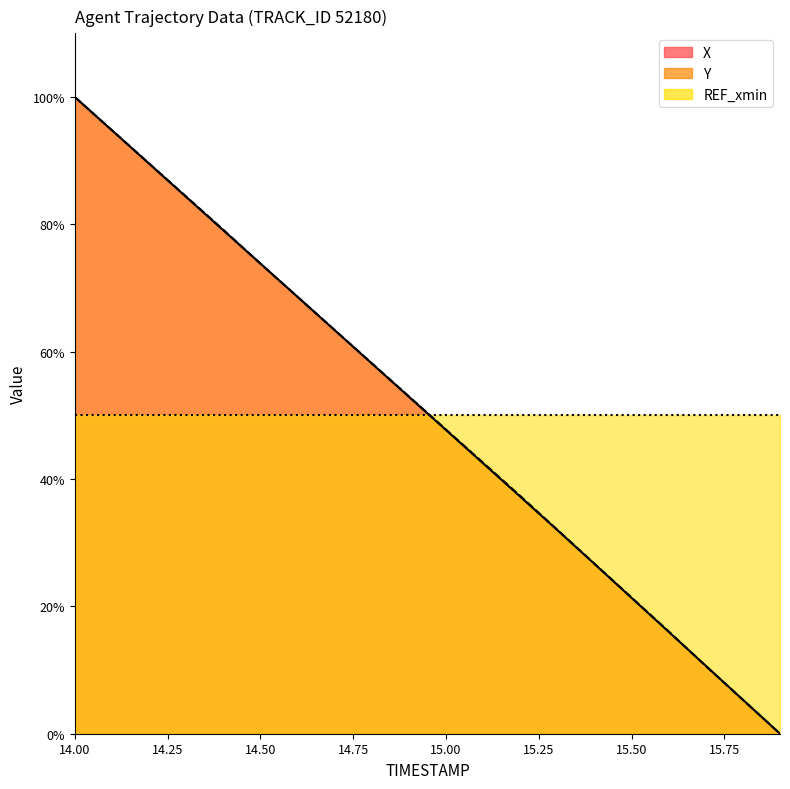

True or false: REF_xmin and Y cross at least once.

True